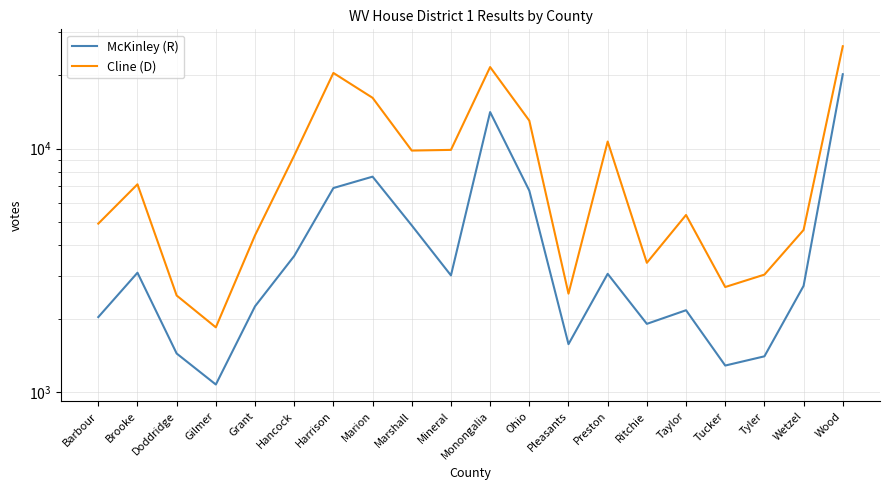

Which has a higher value, Wetzel or Monongalia?

Monongalia